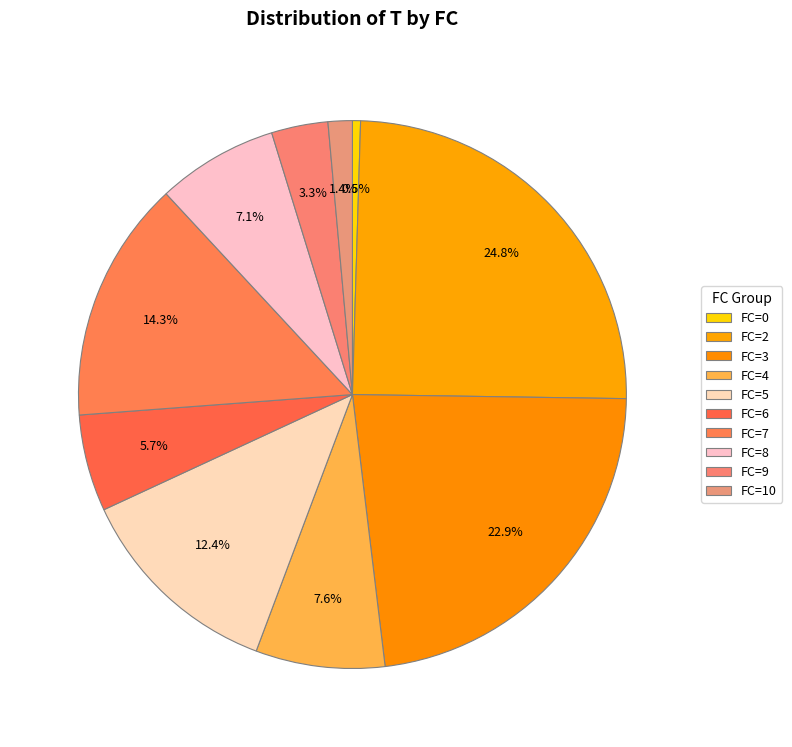

Count the number of slices in the pie.

10